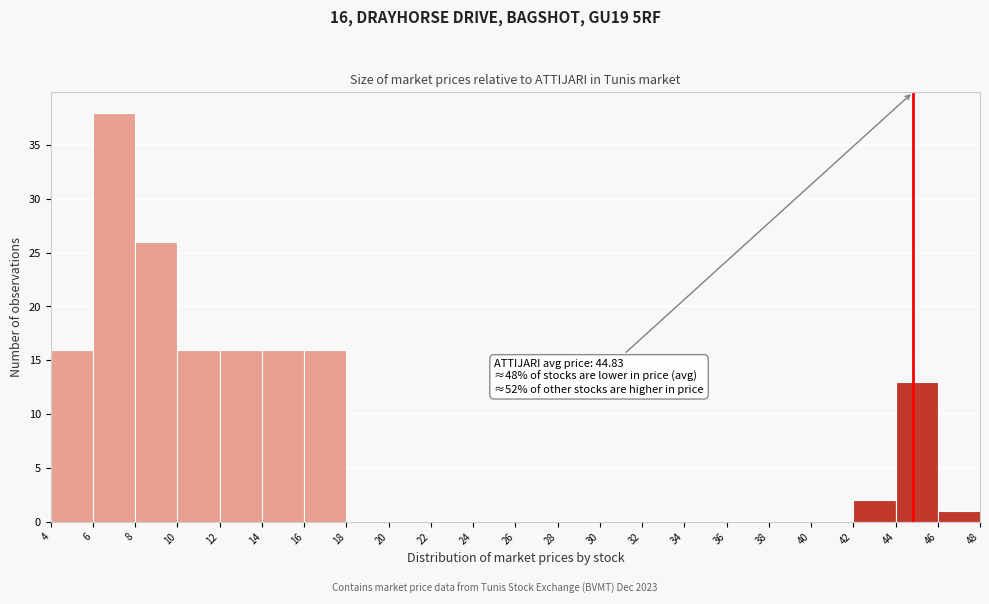

Over which range of the x-axis is the bar tallest?

6 to 8